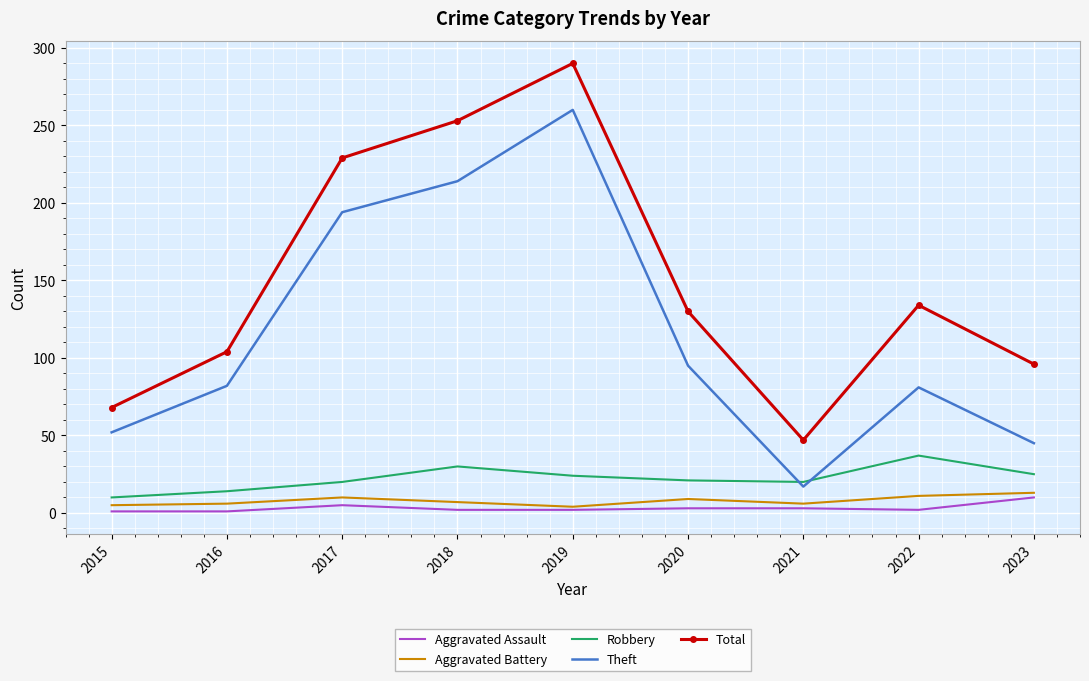

What is the greatest value displayed?

290